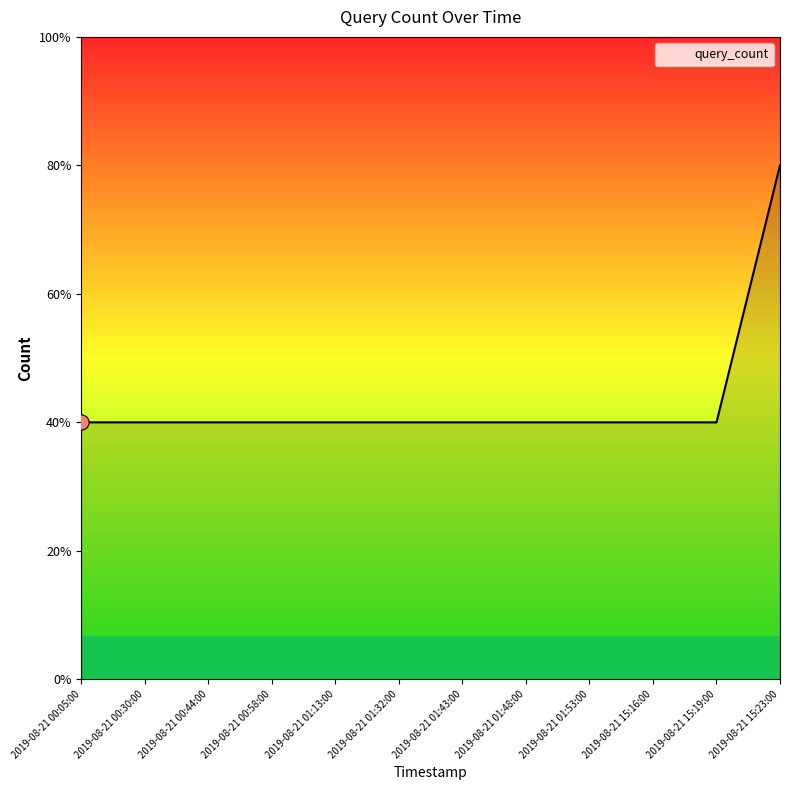

Does the chart have visible grid lines?

No